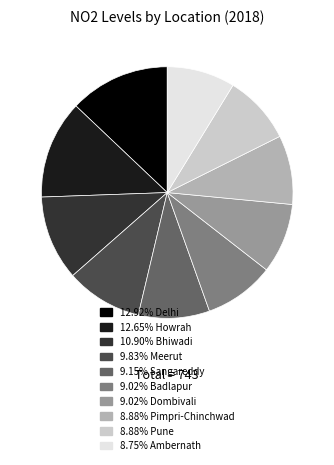

Is there a majority slice in this chart?

No